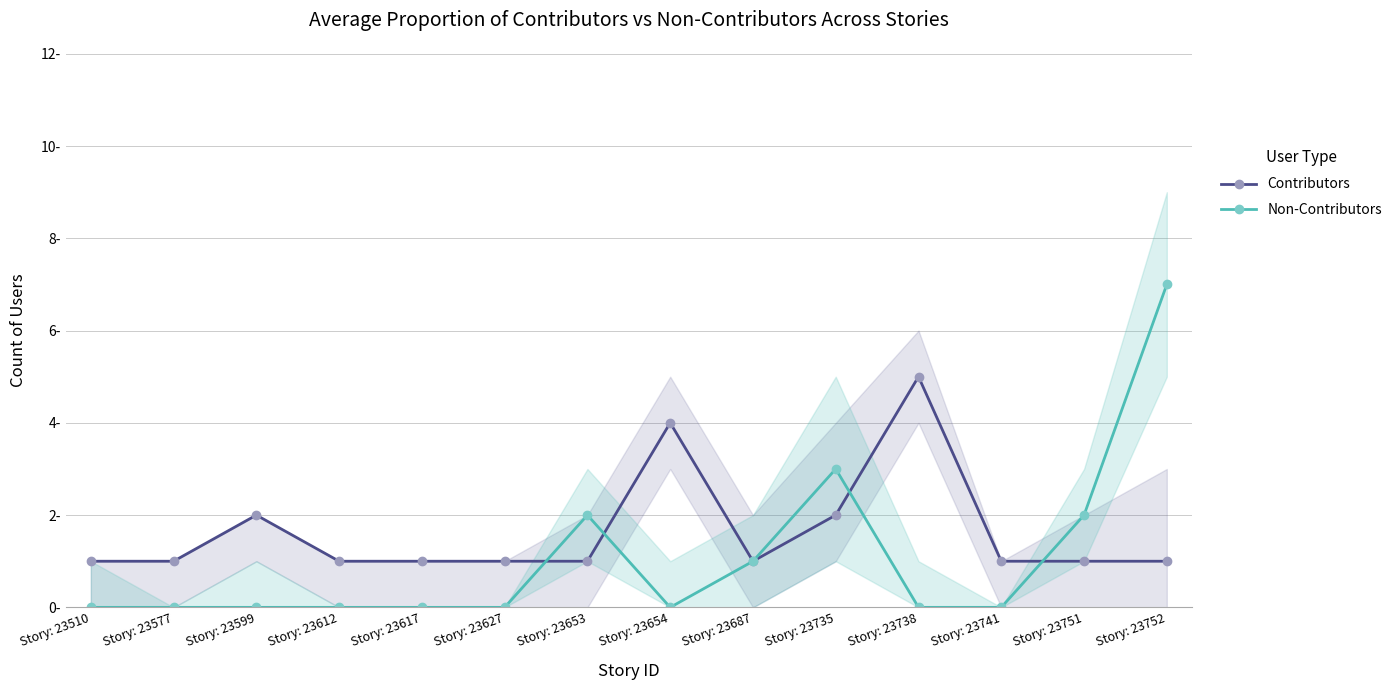

Which series changed the most between Story: 23599 and Story: 23654?

Contributors